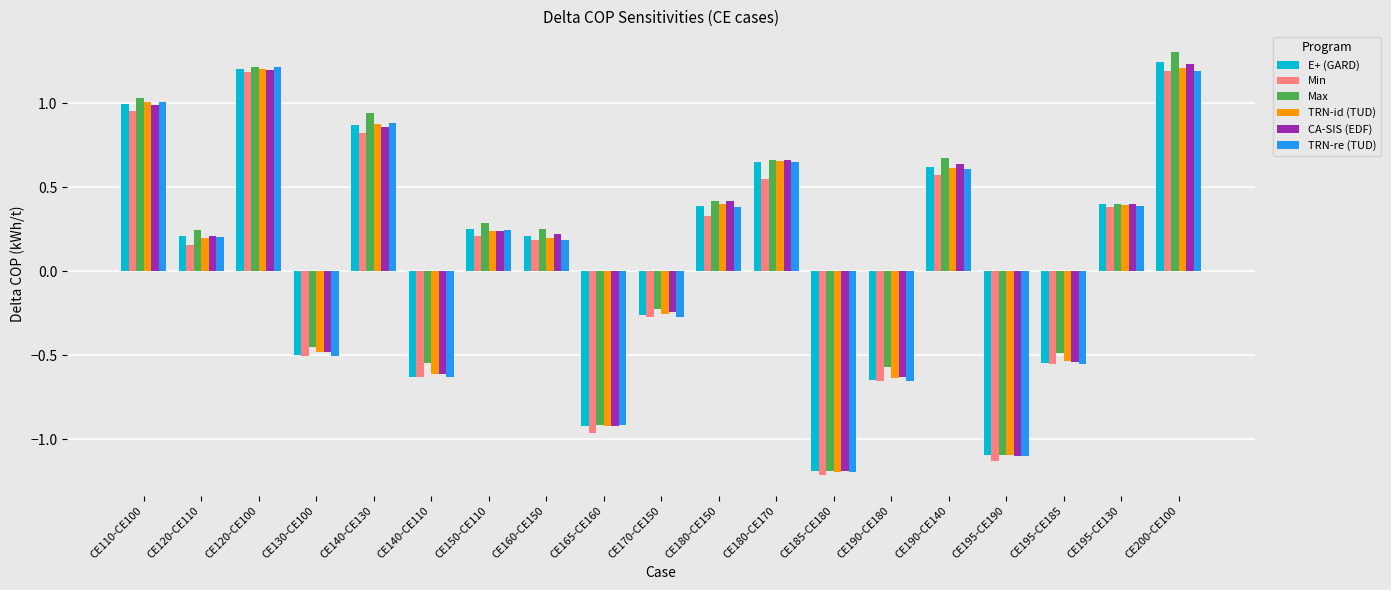

Which series changed the most between CE180-CE150 and CE190-CE140?

Max